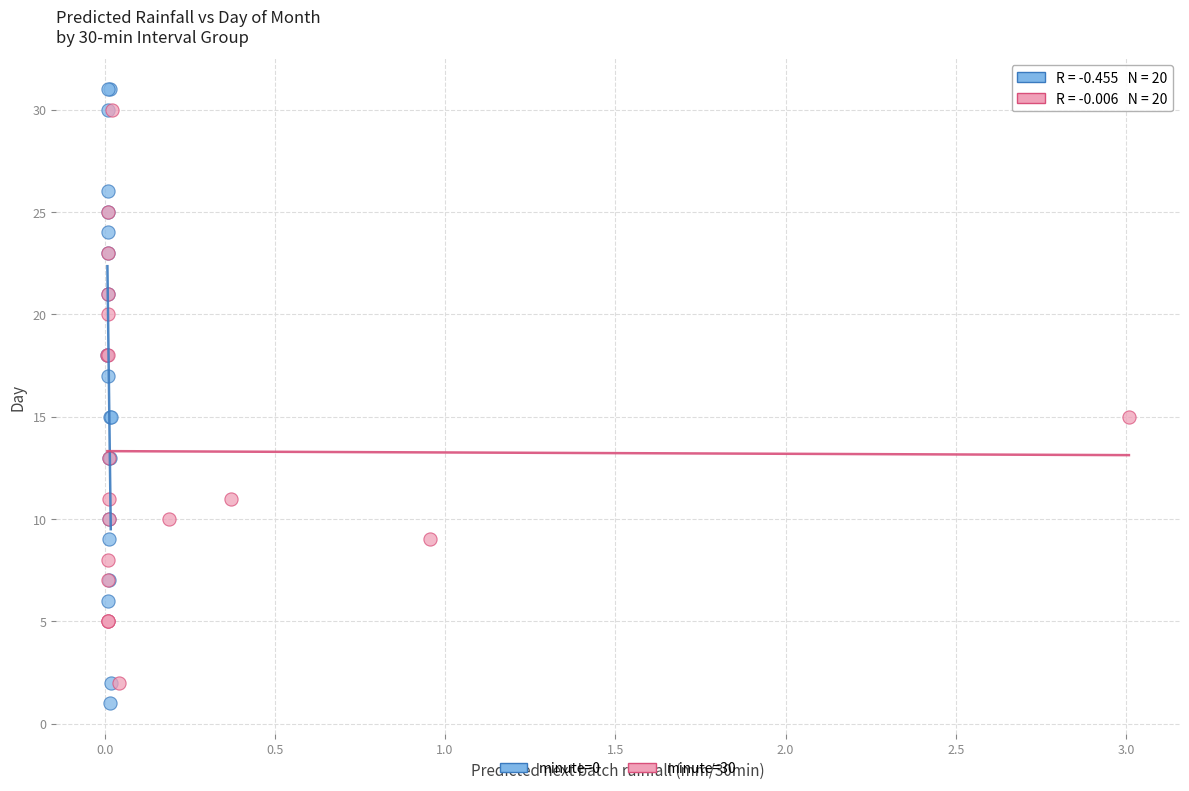

What are all the series names shown in the legend?

minute=0, minute=30